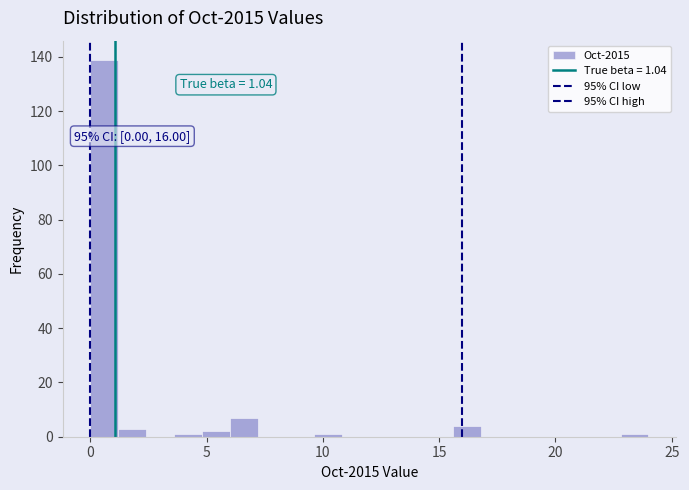

Read against the x-axis, roughly where is the centre of the tallest bar?

0.5